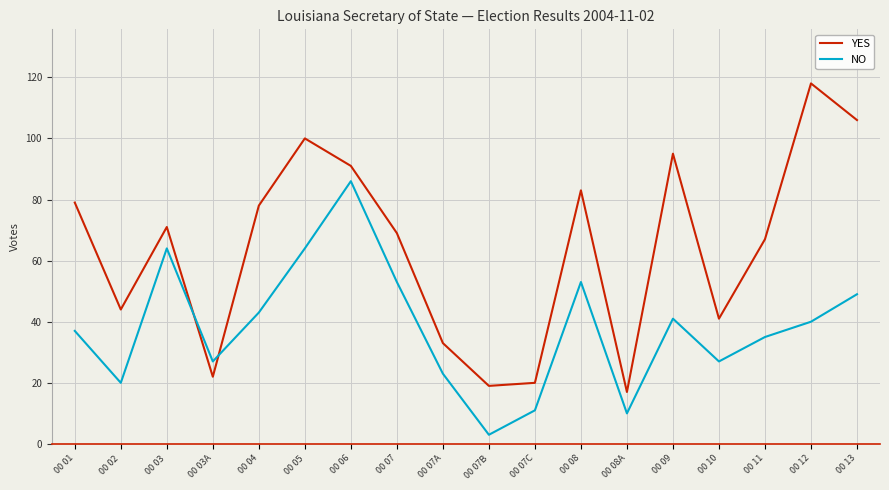

At how many categories does at least one series exceed 51?

11